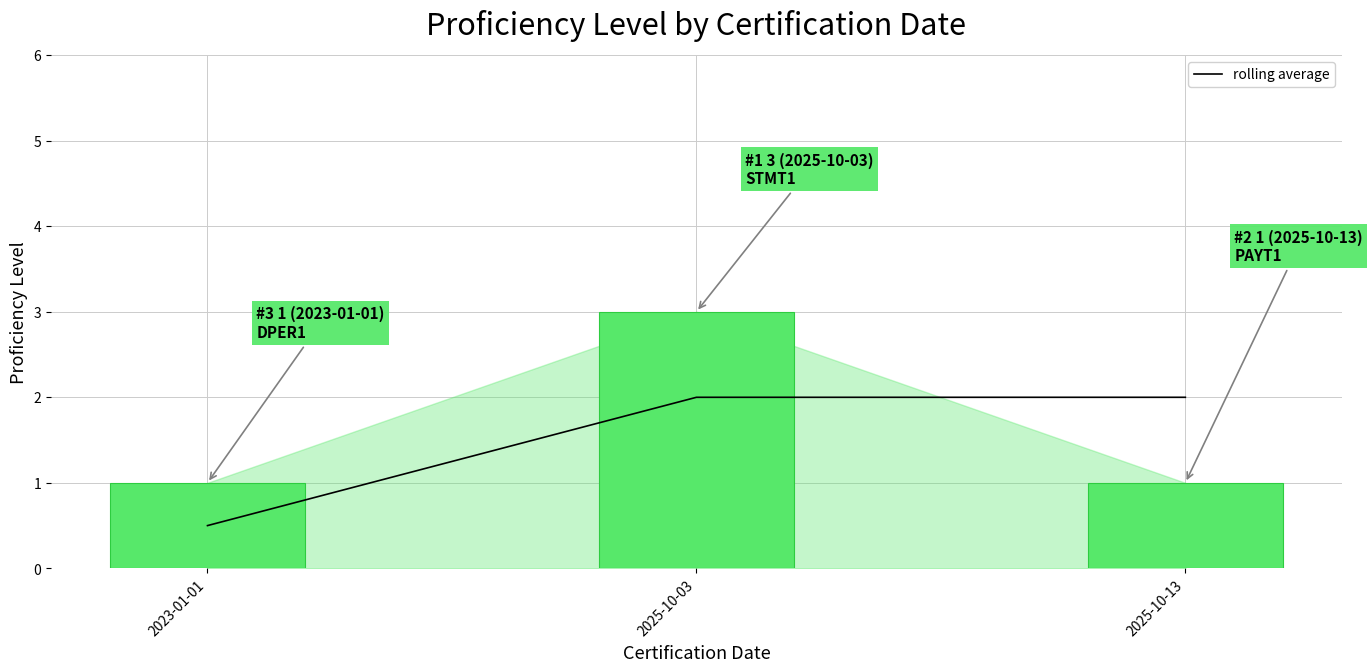

What is the label of the 1st bar from the left?

2023-01-01